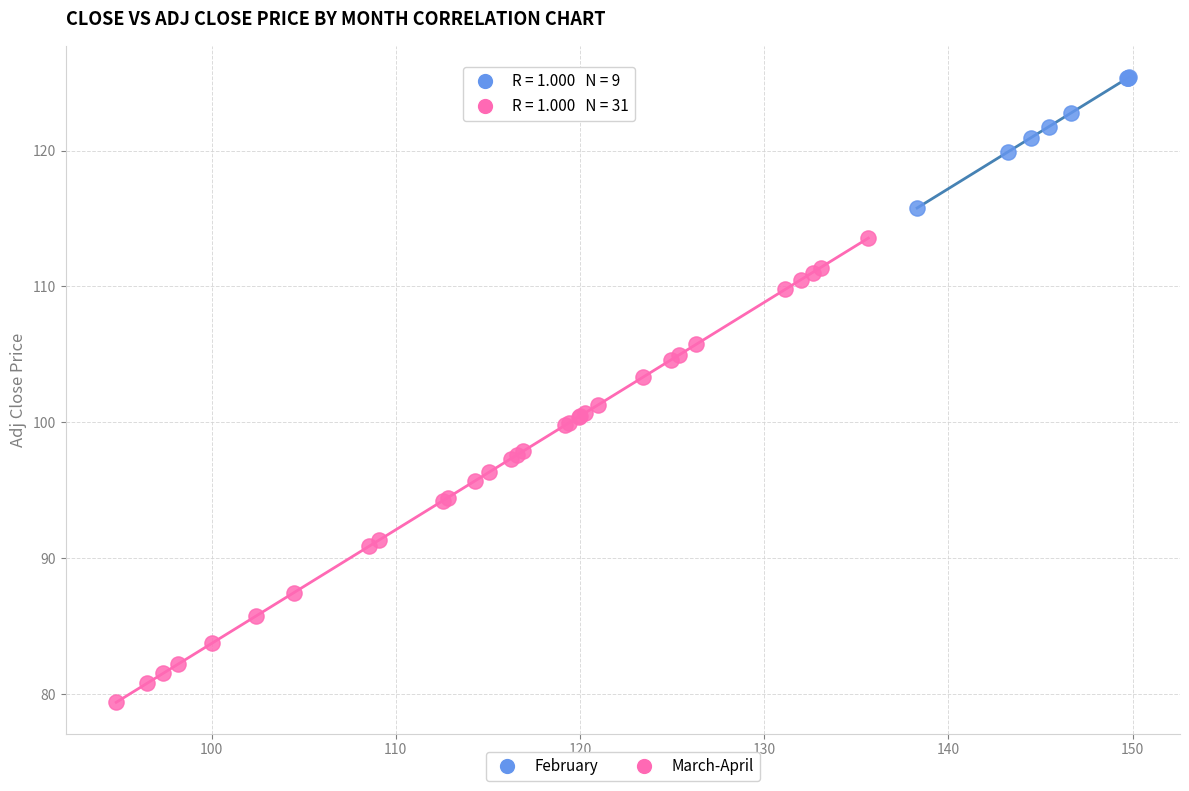

Which series has the widest spread of Y values?

March-April